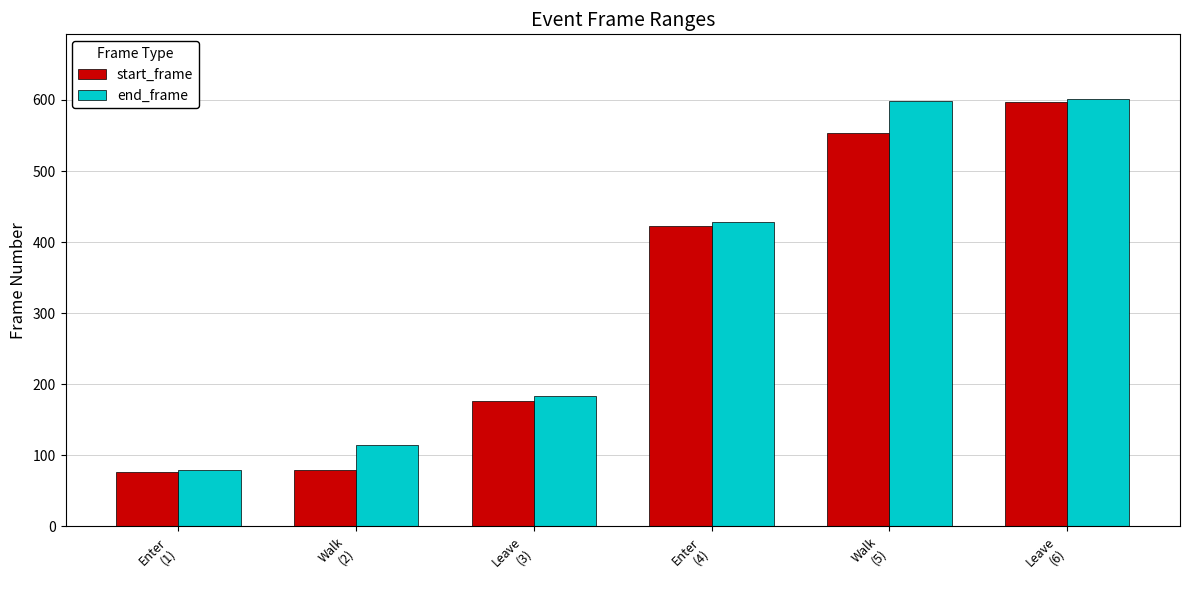

What is the label of the 6th bar from the left?

Leave
(6)